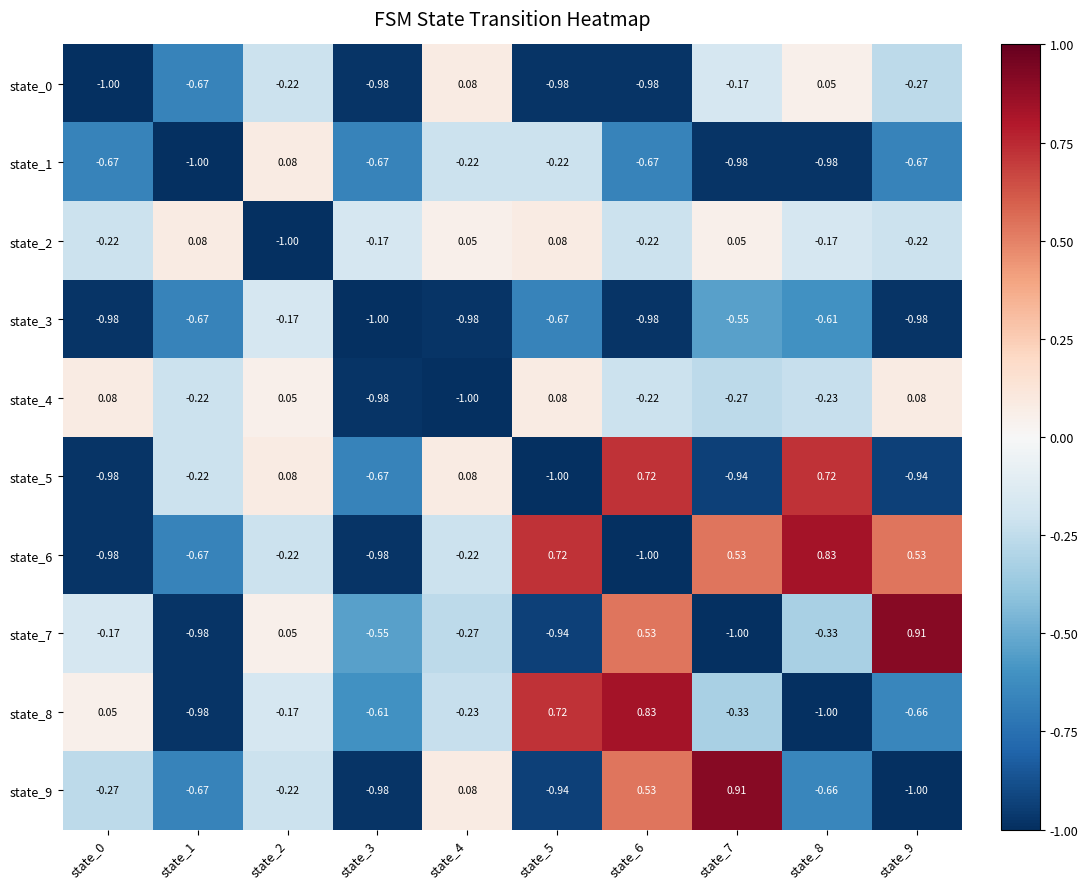

Is the value of state_3 at state_0 greater than the value of state_2 at state_3?

No